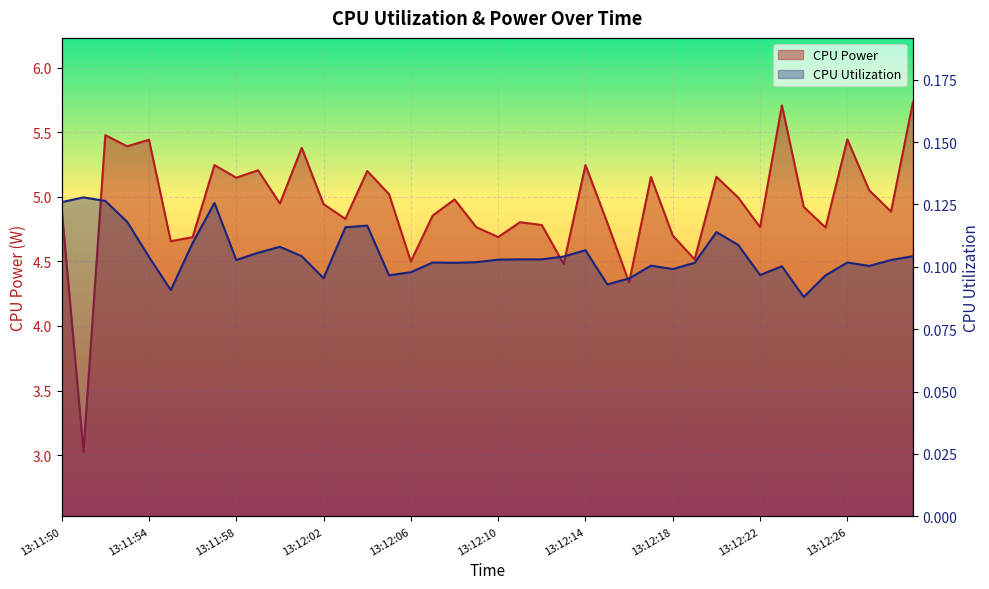

Which series has the widest spread of values?

CPU Power